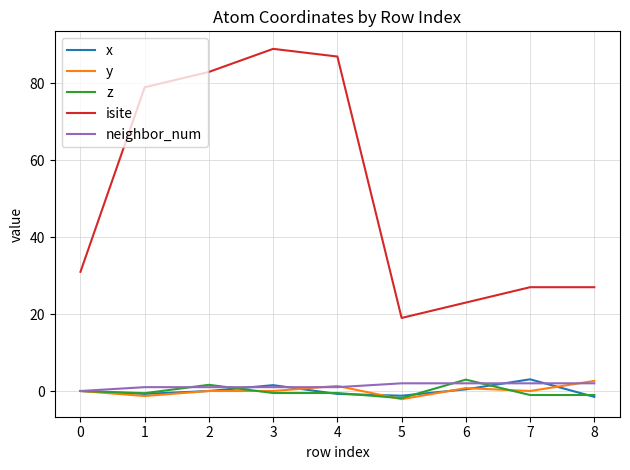

Which series changed the most between 4 and 7?

isite